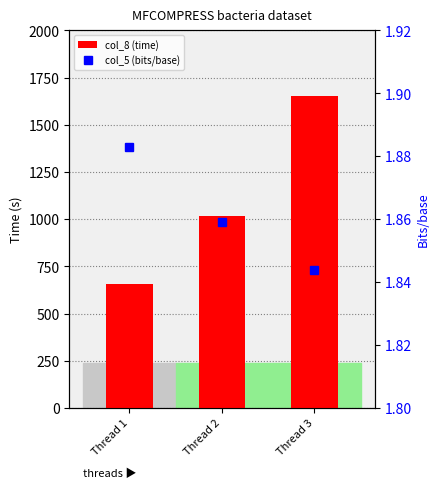

List the labels in order of col_8 (time) value, smallest first.

Thread 1, Thread 2, Thread 3